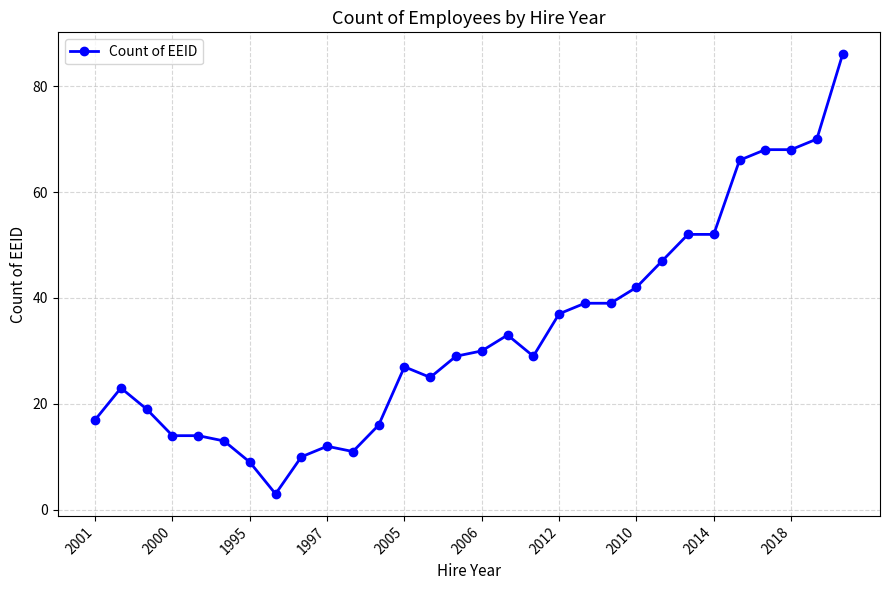

What is the maximum value shown in the chart?

86